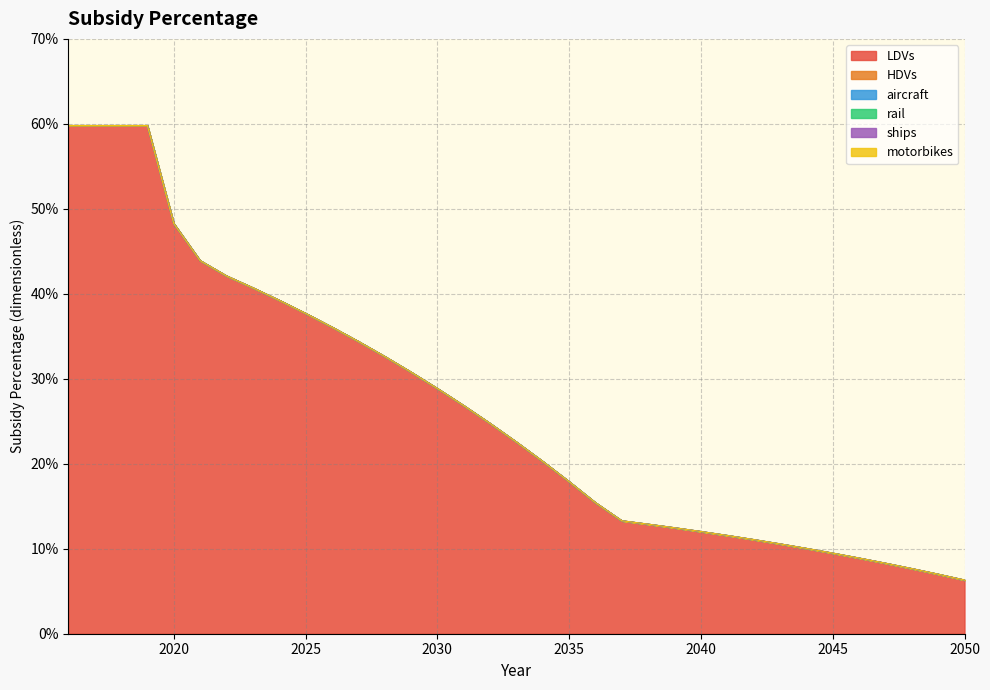

At which category is the sum across all series the highest?

2016